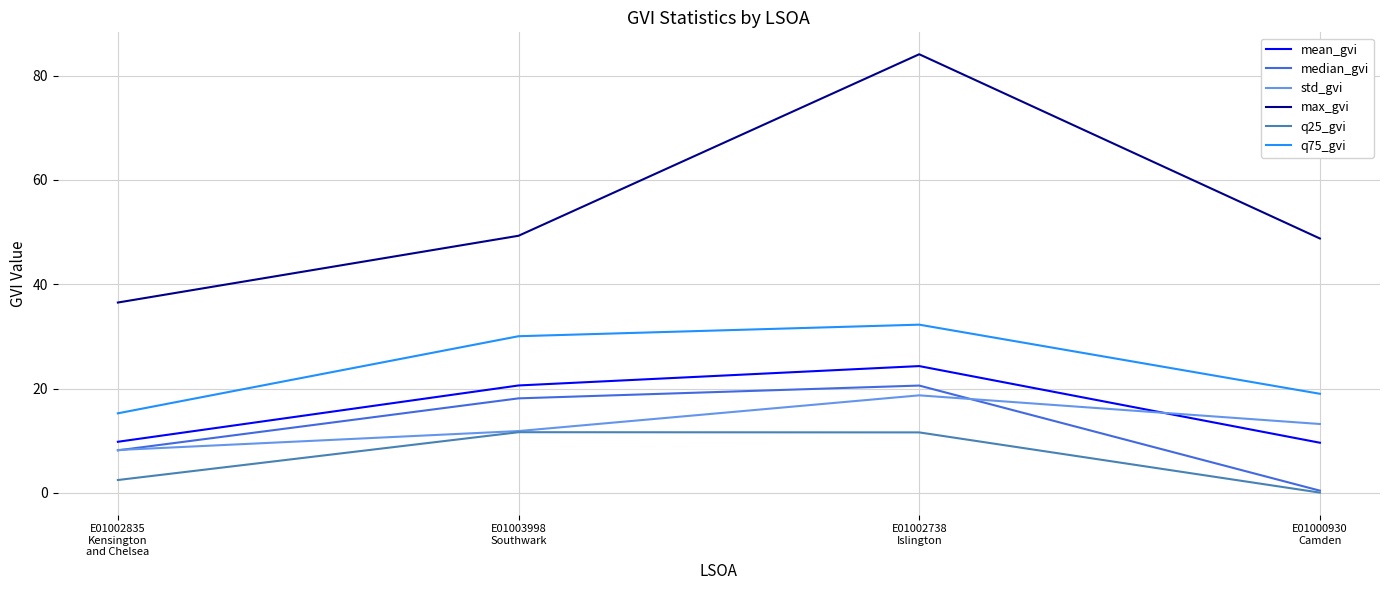

True or false: q75_gvi and q25_gvi intersect in this chart.

False